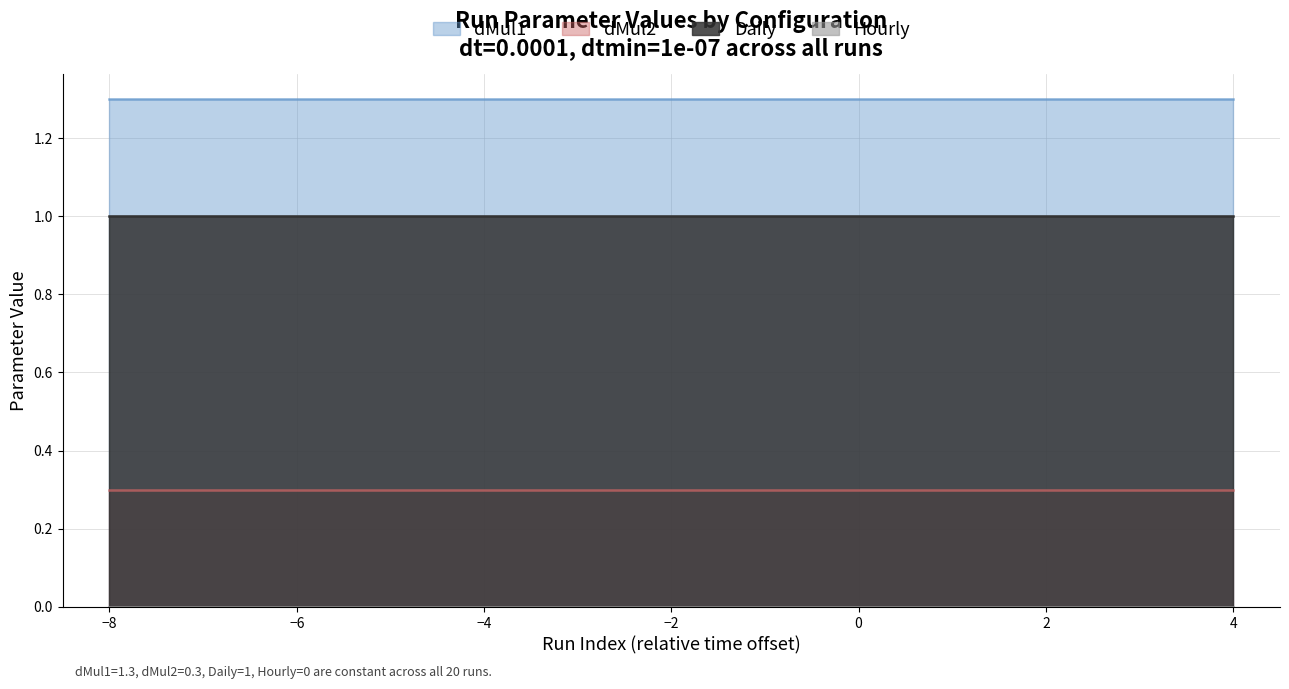

Between run_09 and run_03, which is larger?

run_09